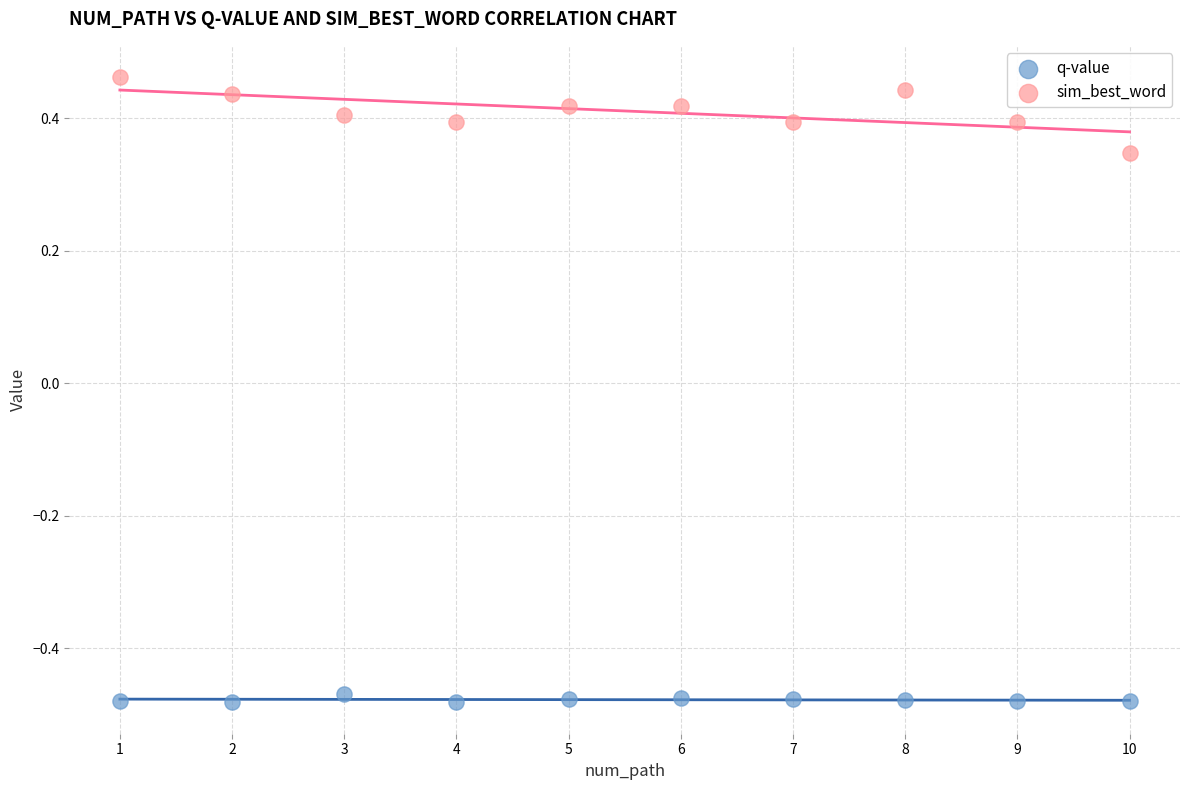

What are all the series names shown in the legend?

q-value, sim_best_word